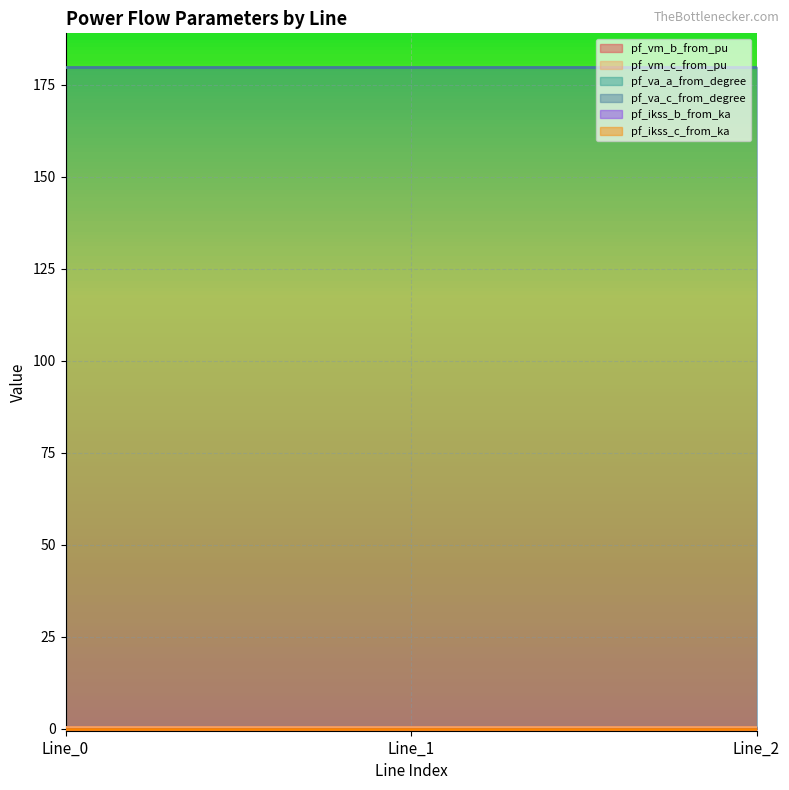

At which label does pf_ikss_b_from_ka reach its minimum?

Line_0